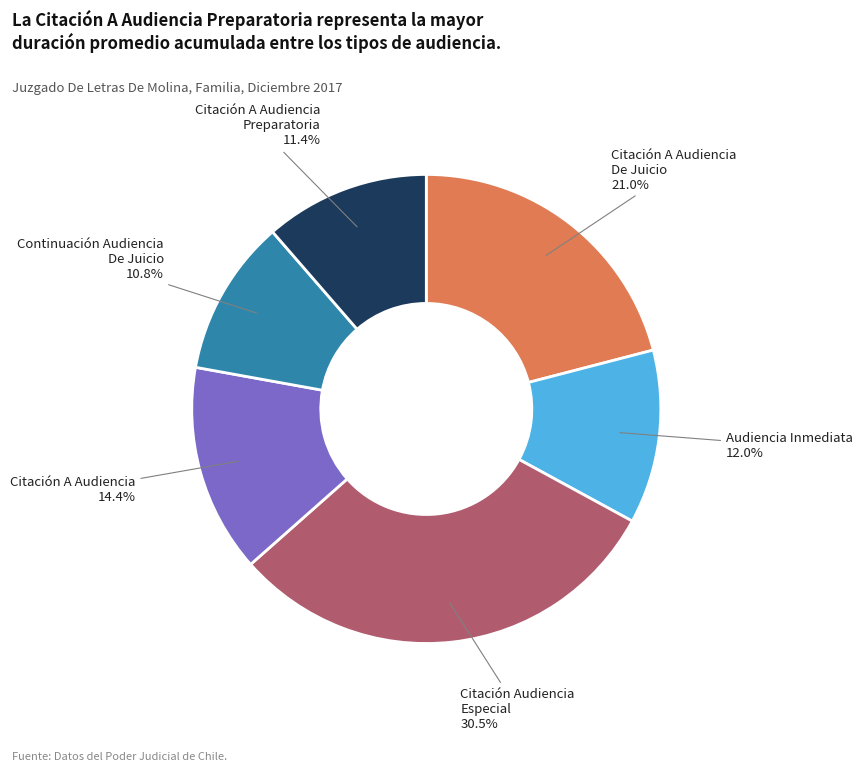

Which has a higher value, Citación A Audiencia Preparatoria or Citación Audiencia Especial?

Citación Audiencia Especial